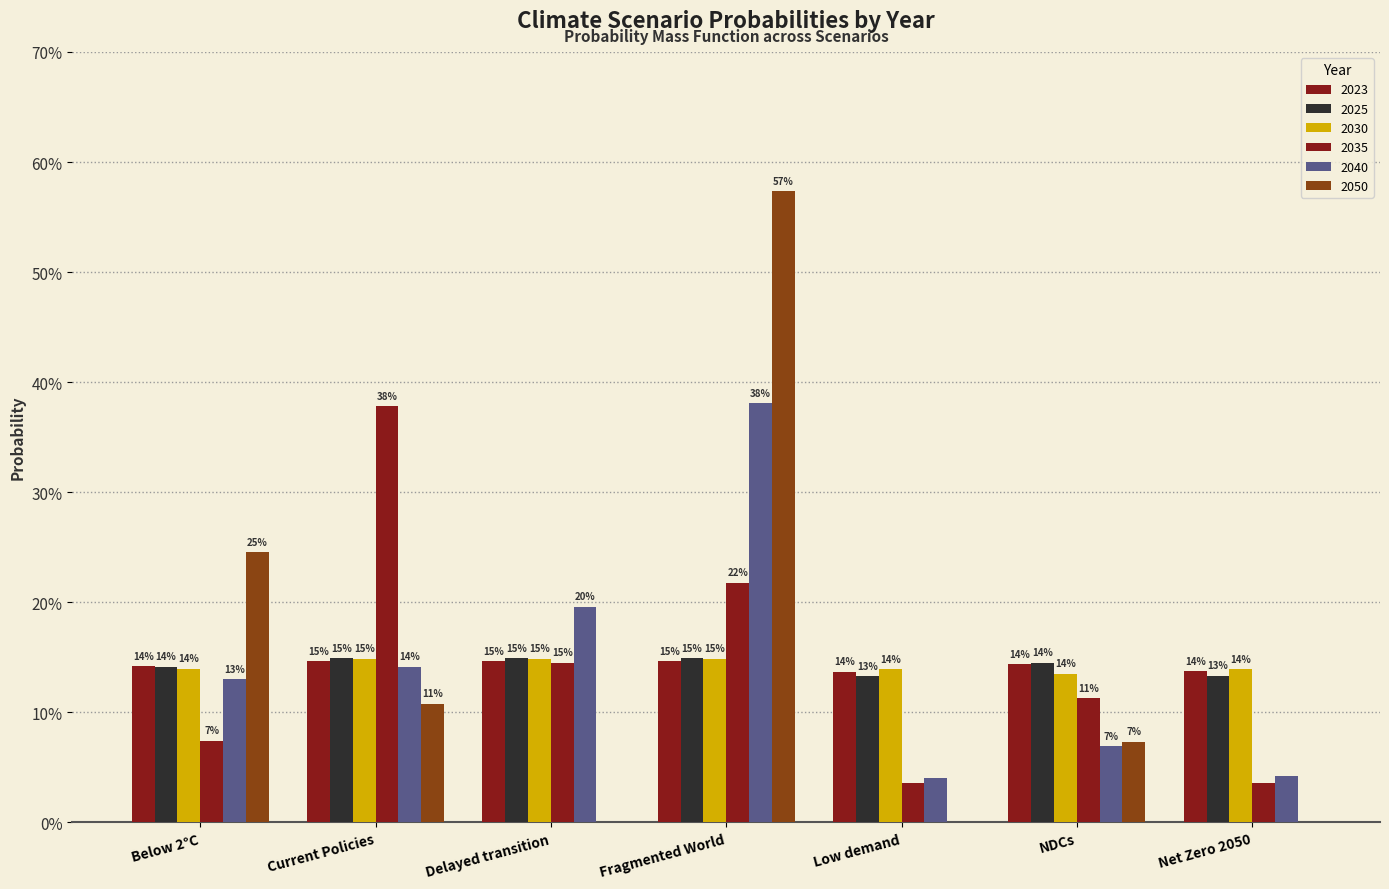

Is the value of 2050 at Low demand greater than the value of 2040 at Below 2°C?

No